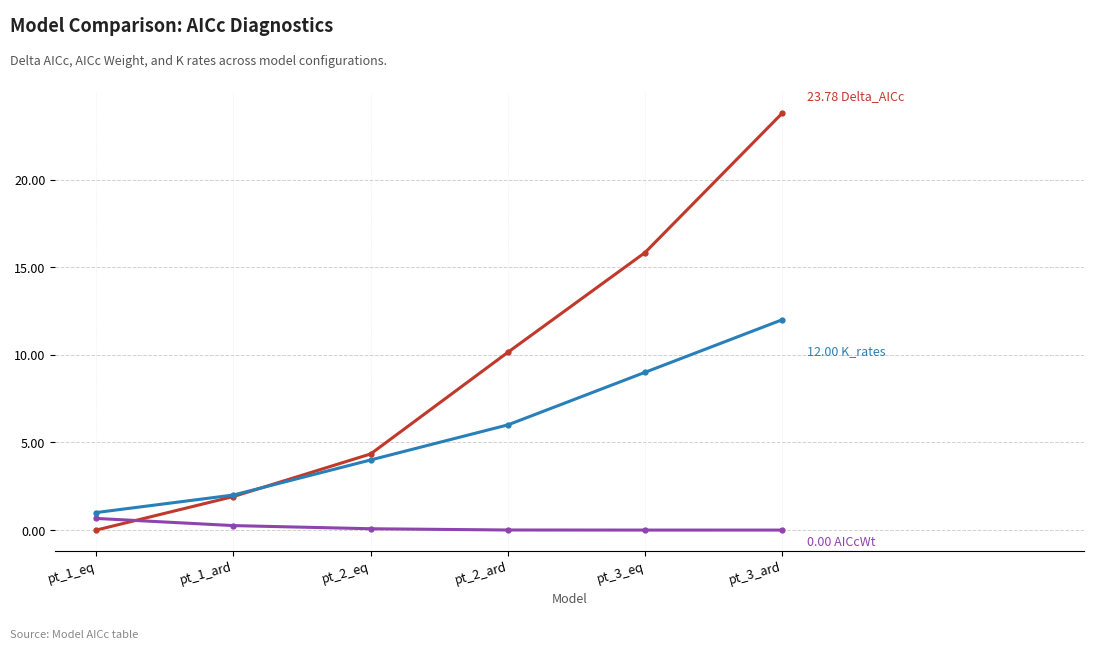

What is the difference between the highest and lowest values at pt_1_eq?

1.0